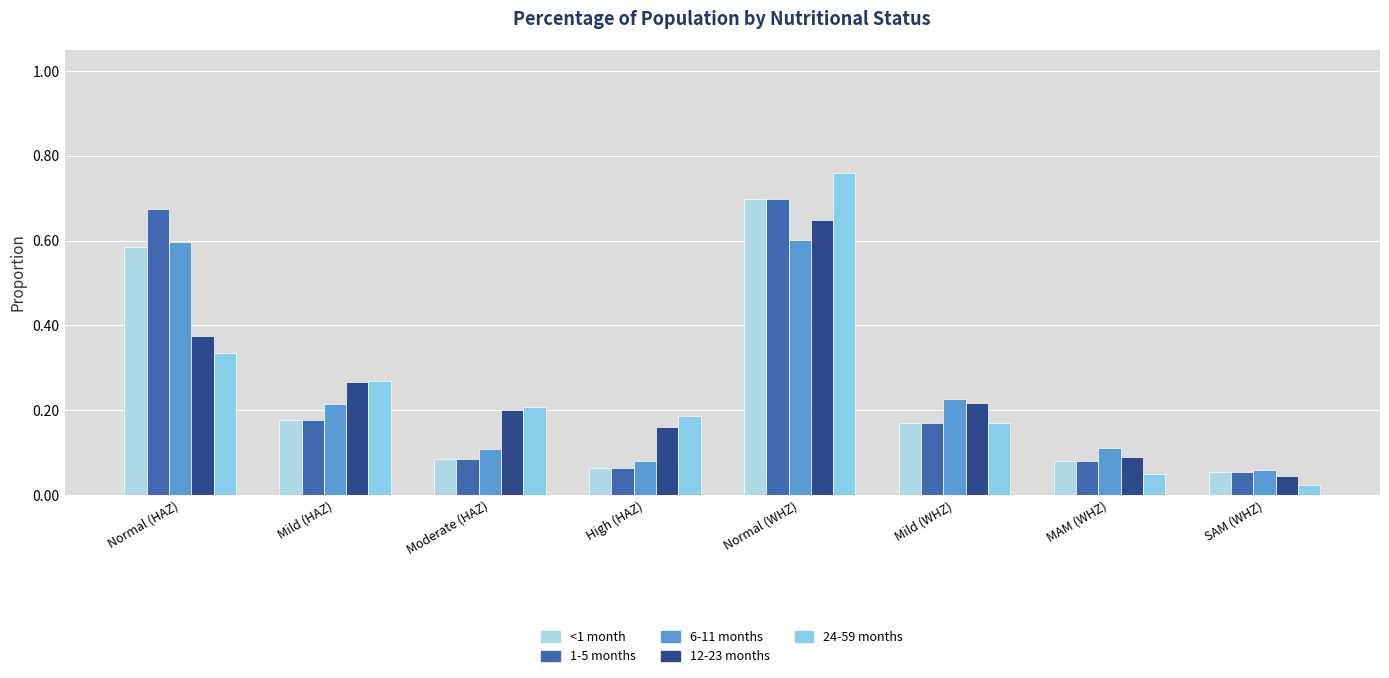

What is the label of the 2nd bar from the left?

Mild (HAZ)